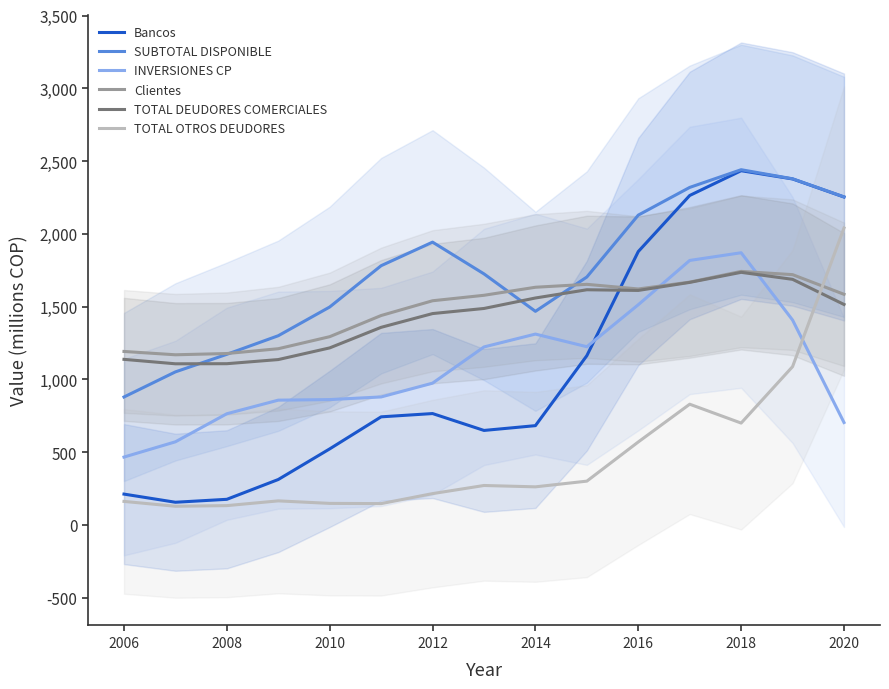

Reading left to right, extract all data points from this chart.

Bancos: 212.4	156.3	176.6	312.7	523.1	743.2	765.8	649.8	682.7	1163.7	1878.9	2264.2	2434.3	2377.7	2253.6
SUBTOTAL DISPONIBLE: 879.6	1052.1	1172.8	1300.5	1497.9	1781.6	1943.6	1725.4	1468.1	1704.0	2129.2	2319.5	2441.2	2378.9	2254.7
INVERSIONES CP: 466.8	571.6	764.5	857.8	861.8	879.9	974.7	1223.4	1311.8	1225.0	1513.5	1817.8	1870.7	1408.3	704.3
Clientes: 1192.5	1169.6	1178.2	1211.2	1293.9	1439.3	1540.8	1578.4	1633.6	1653.6	1621.8	1668.8	1742.5	1720.2	1585.2
TOTAL DEUDORES COMERCIALES: 1138.2	1107.7	1108.3	1136.7	1216.9	1358.2	1452.7	1487.8	1559.8	1616.4	1611.8	1666.9	1736.1	1688.0	1515.4
TOTAL OTROS DEUDORES: 162.2	128.9	133.2	165.8	148.5	147.0	215.7	271.5	262.2	301.4	570.7	829.9	700.4	1088.2	2040.7